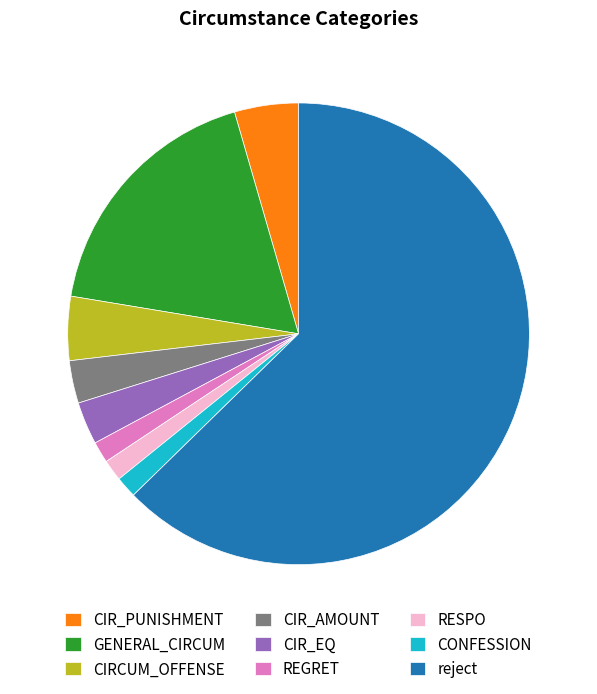

Do CIRCUM_OFFENSE and CIR_AMOUNT together represent more than half of the pie?

No